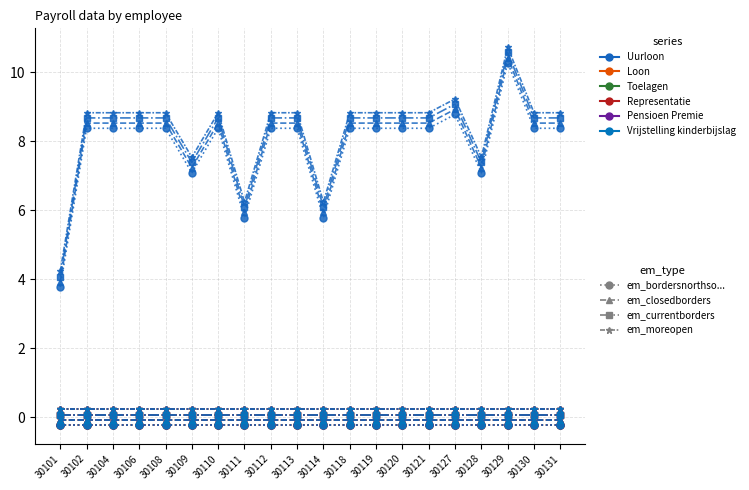

At which category is the sum across all series the highest?

30129